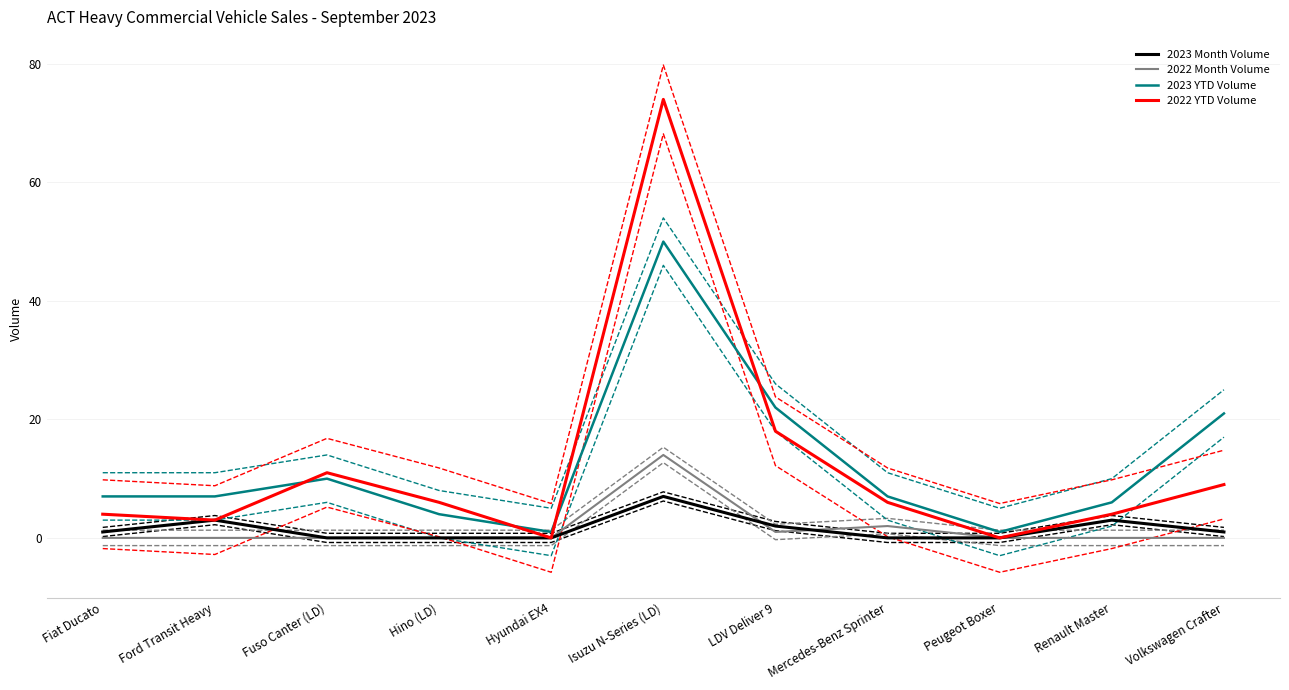

What is the total value across all series at Peugeot Boxer?

1